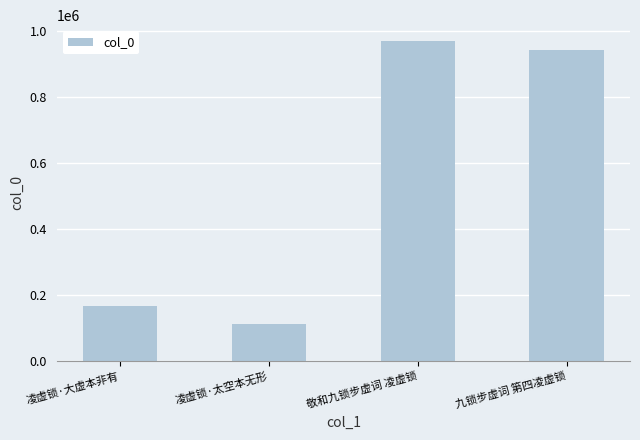

Rank the categories by value from highest to lowest.

敬和九锁步虚词 凌虚锁, 九锁步虚词 第四凌虚锁, 凌虚锁·大虚本非有, 凌虚锁·太空本无形